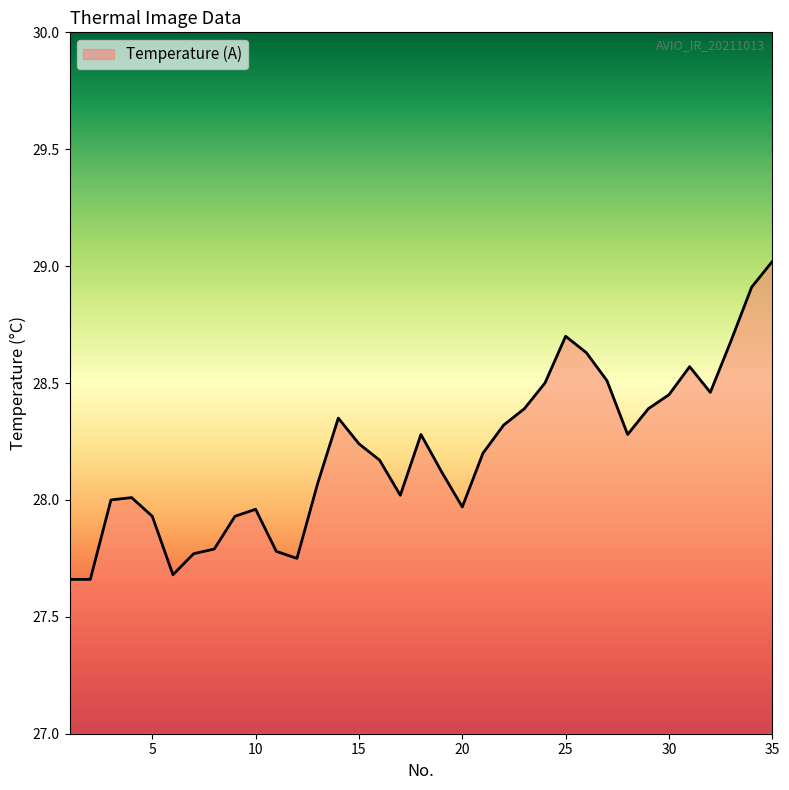

What is the maximum value shown in the chart?

29.0